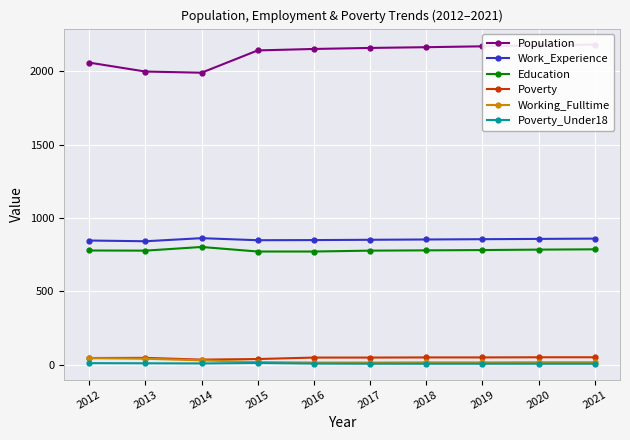

True or false: Working_Fulltime and Education intersect in this chart.

False